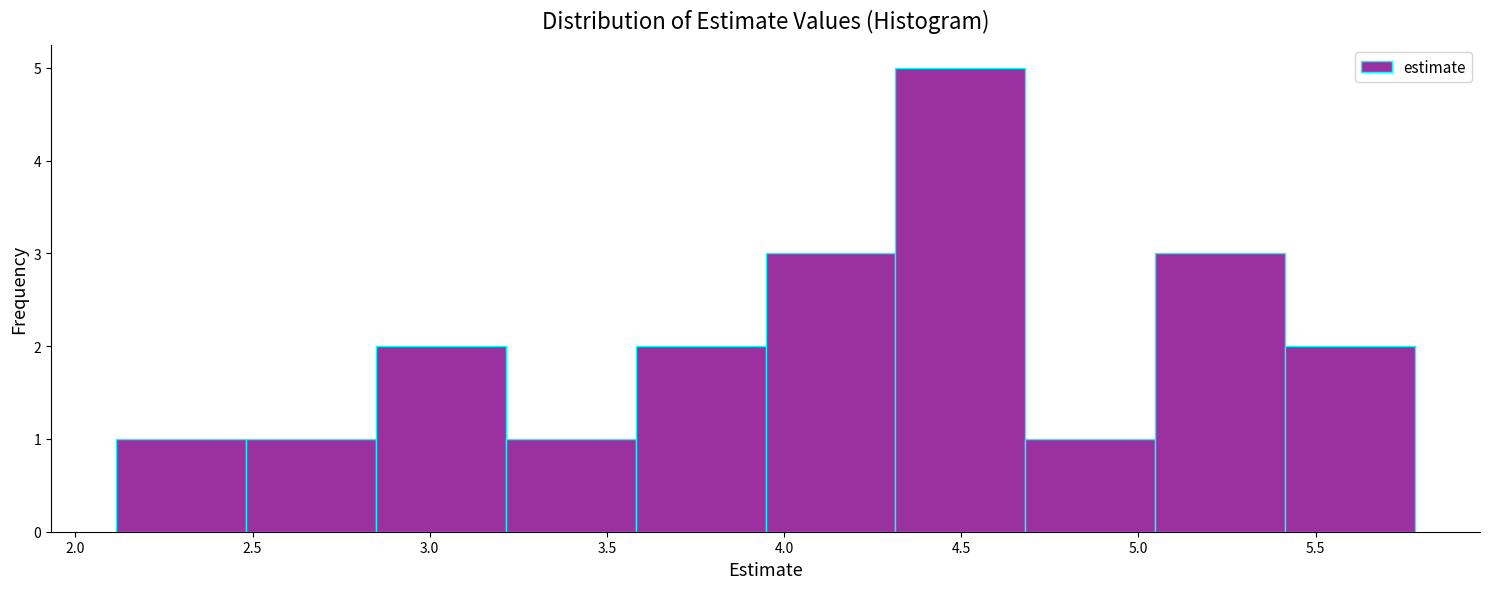

Reading left to right, transcribe this chart: for each bar, give the range it covers on the x-axis and its height. Neither the bar edges nor the heights are printed on the chart, so give them approximately, as read against the axes.

2.10 to 2.50: 1
2.50 to 2.85: 1
2.85 to 3.20: 2
3.20 to 3.60: 1
3.60 to 3.95: 2
3.95 to 4.30: 3
4.30 to 4.70: 5
4.70 to 5.05: 1
5.05 to 5.40: 3
5.40 to 5.80: 2